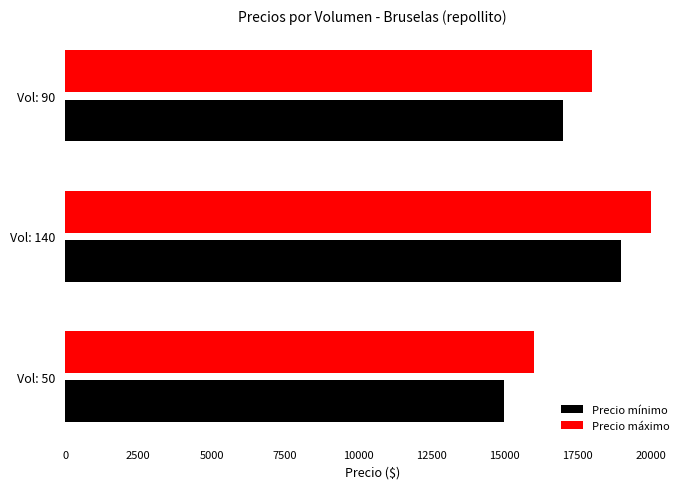

What is the average value of the Precio mínimo series?

17000